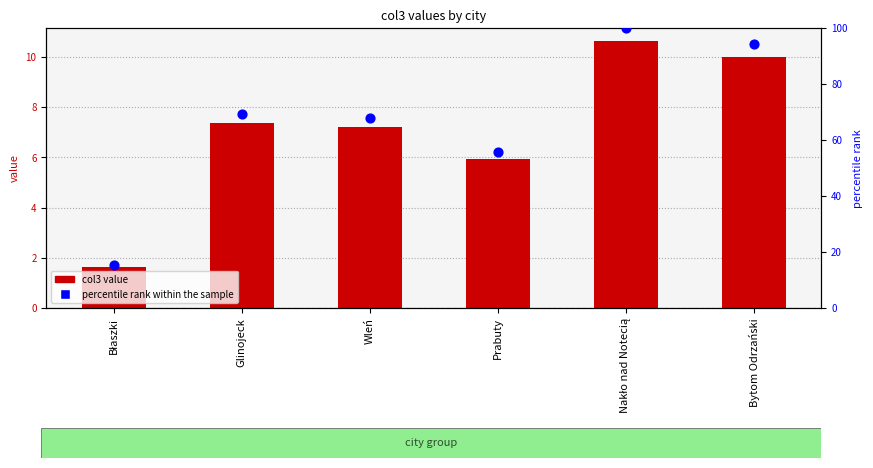

At which category is the sum across all series the highest?

Nakło nad Notecią